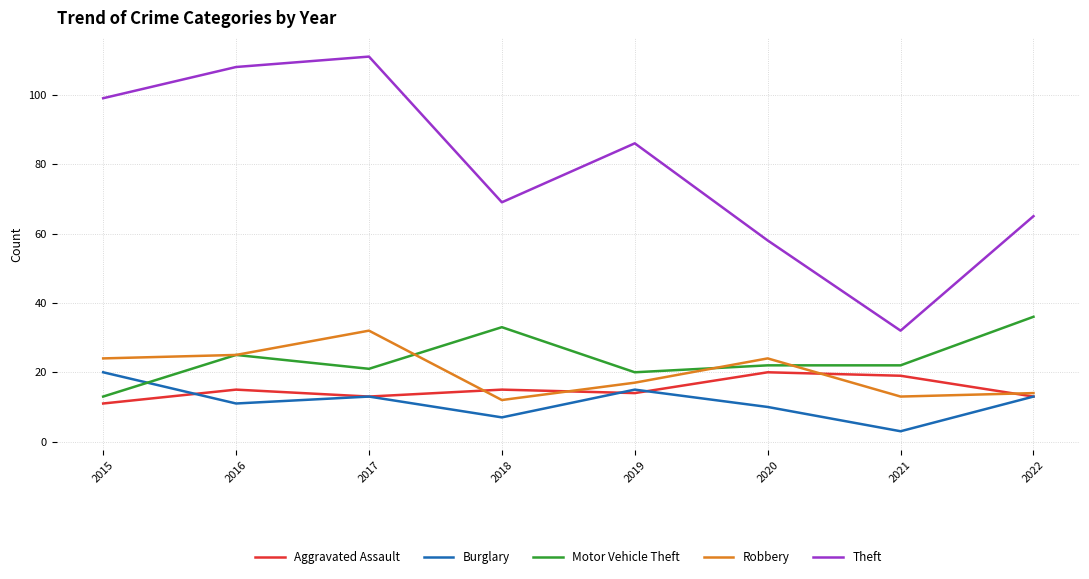

True or false: Burglary and Aggravated Assault intersect in this chart.

True